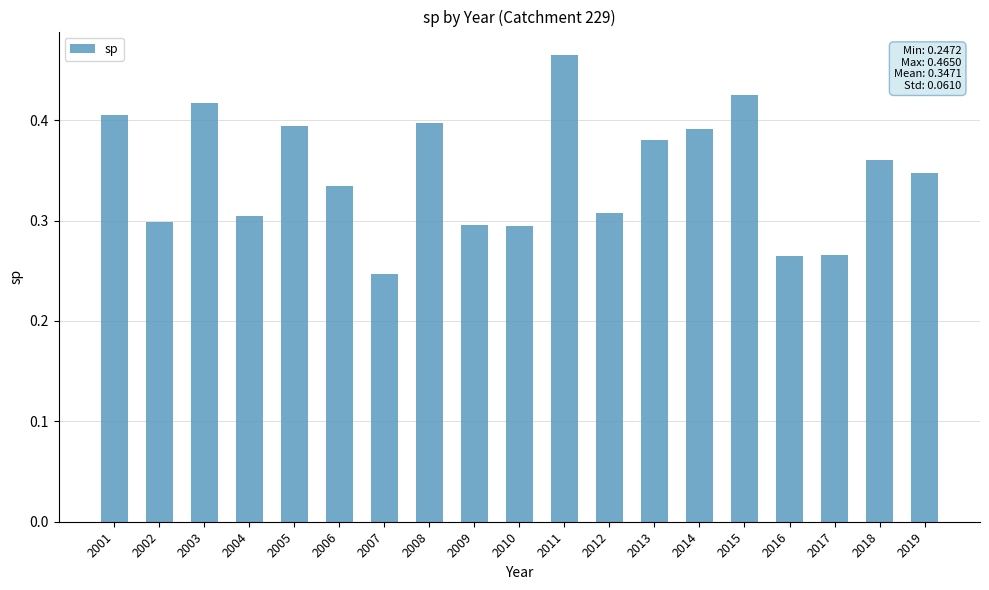

What is the sum of the values at 2012 and 2014?

0.7